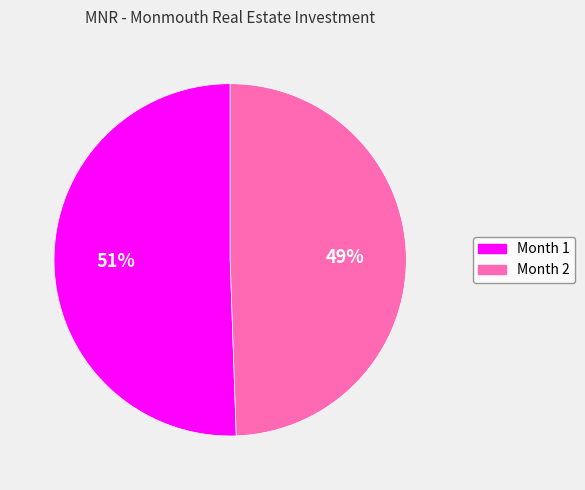

Which slice is the largest?

Month 1